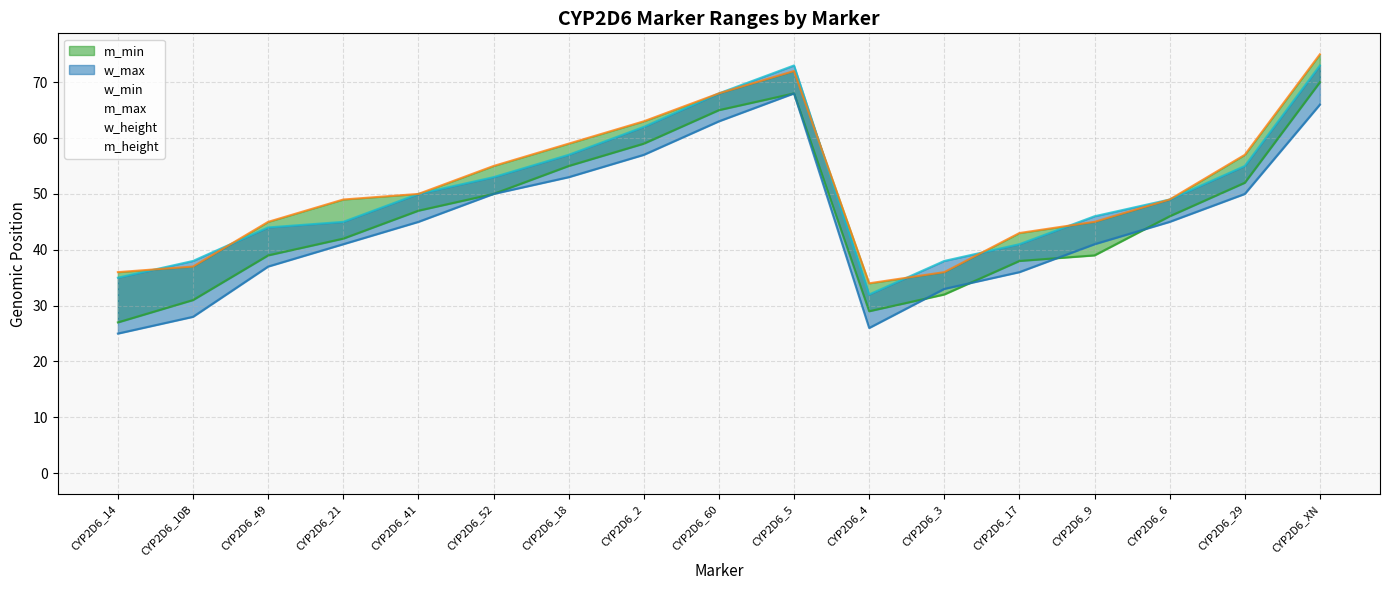

True or false: m_max and m_min intersect in this chart.

False